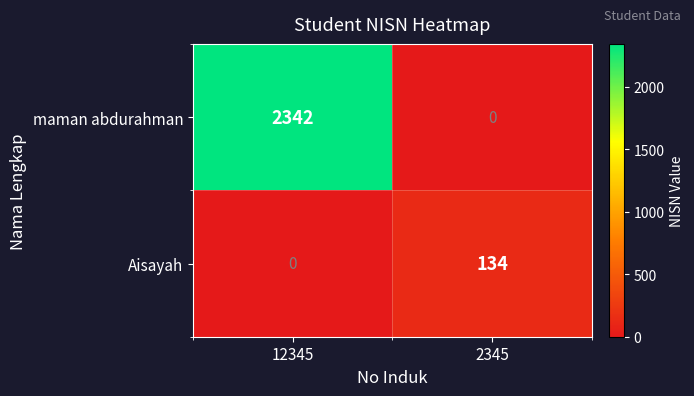

Which series changed the most between 12345 and 2345?

maman abdurahman